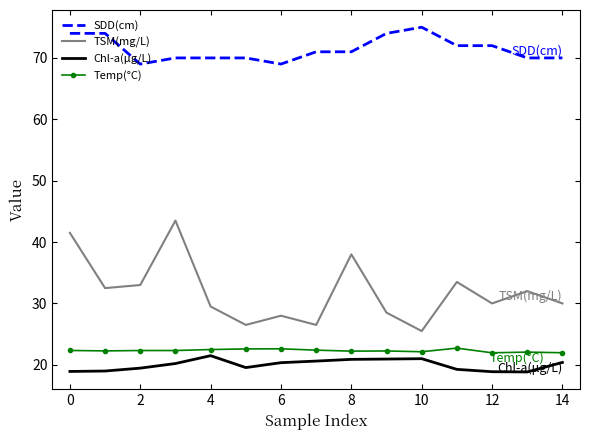

How many series are shown in this chart?

4